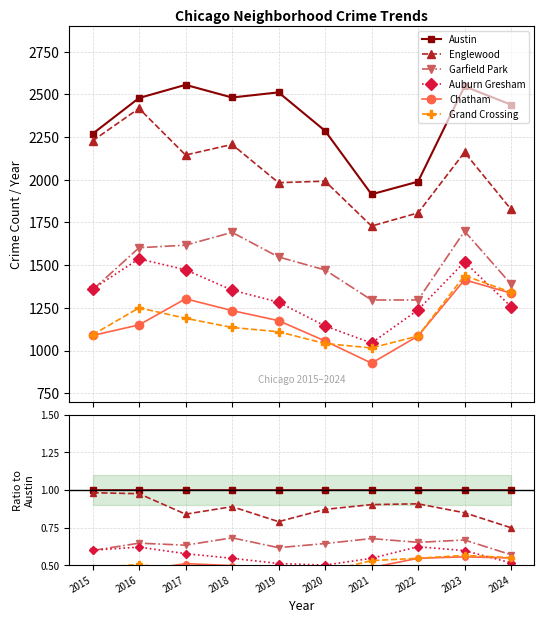

List the series in order of their peak value, highest first.

Austin, Englewood, Garfield Park, Auburn Gresham, Grand Crossing, Chatham